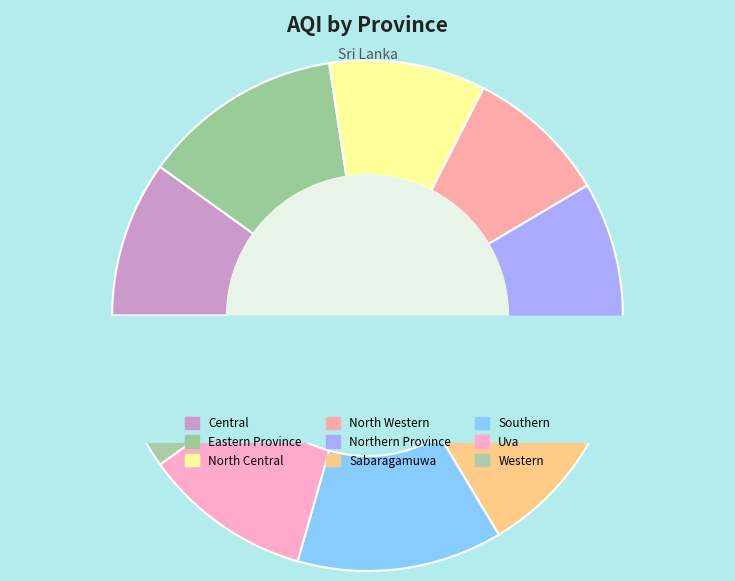

To the nearest percent, what is the average slice percentage?

11%